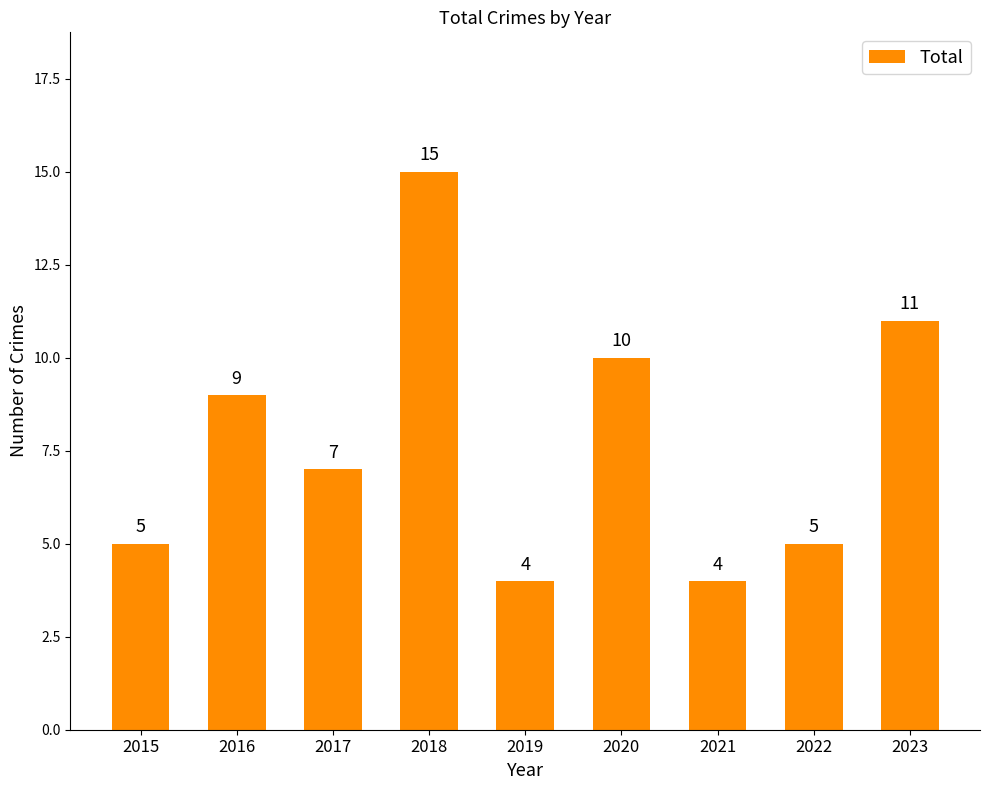

Is it true that the value at 2021 is 6?

False